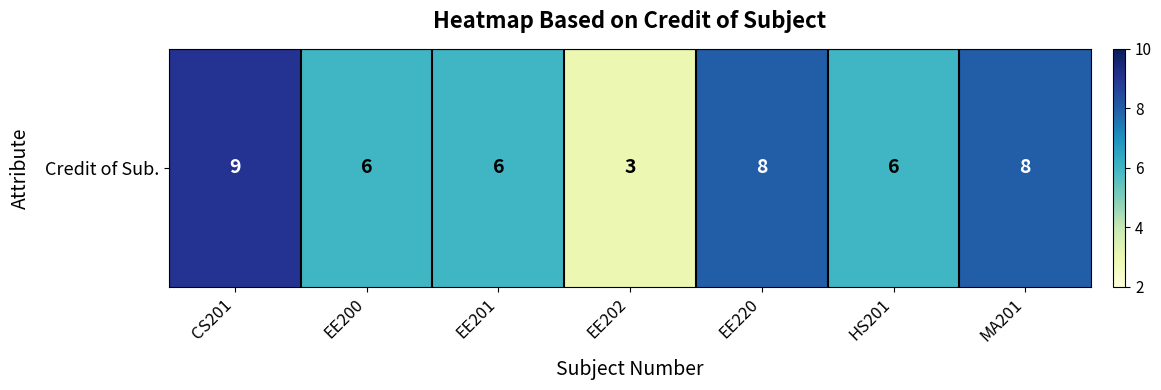

Rank the categories by value from lowest to highest.

EE202, EE200, EE201, HS201, EE220, MA201, CS201